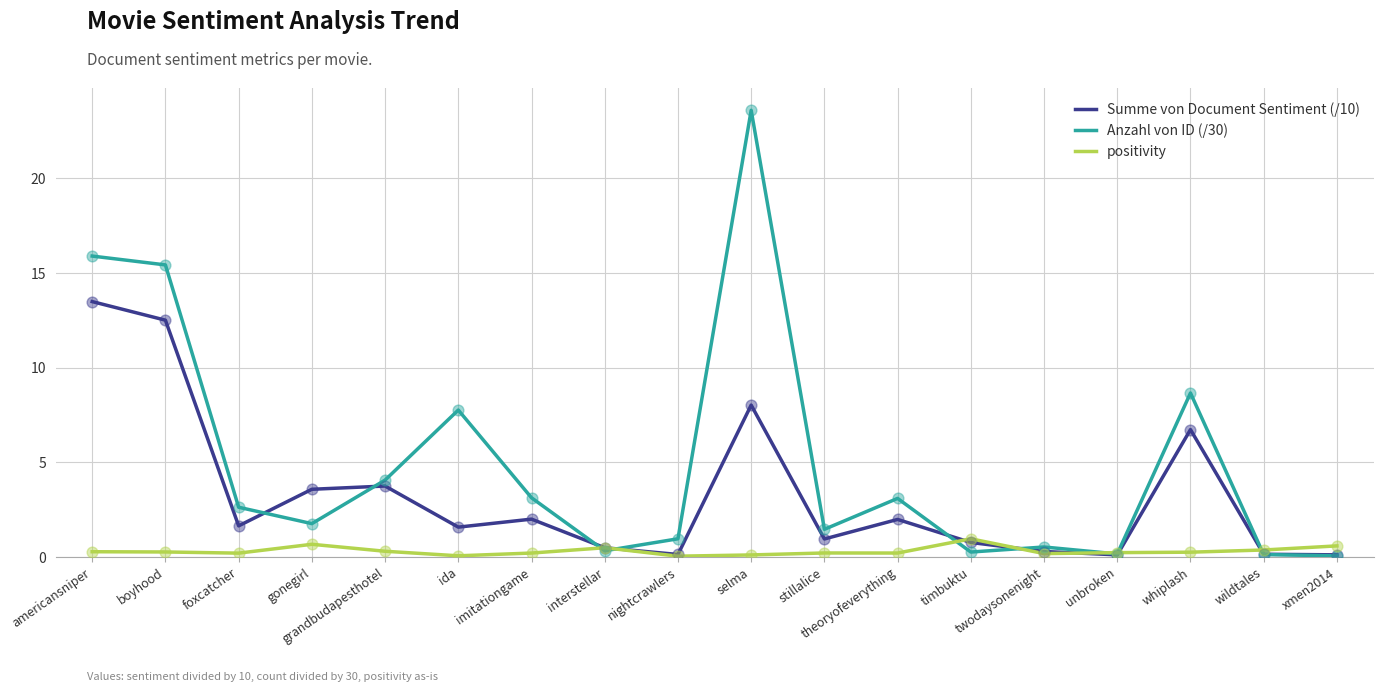

Which series has the widest spread of values?

Anzahl von ID (/30)